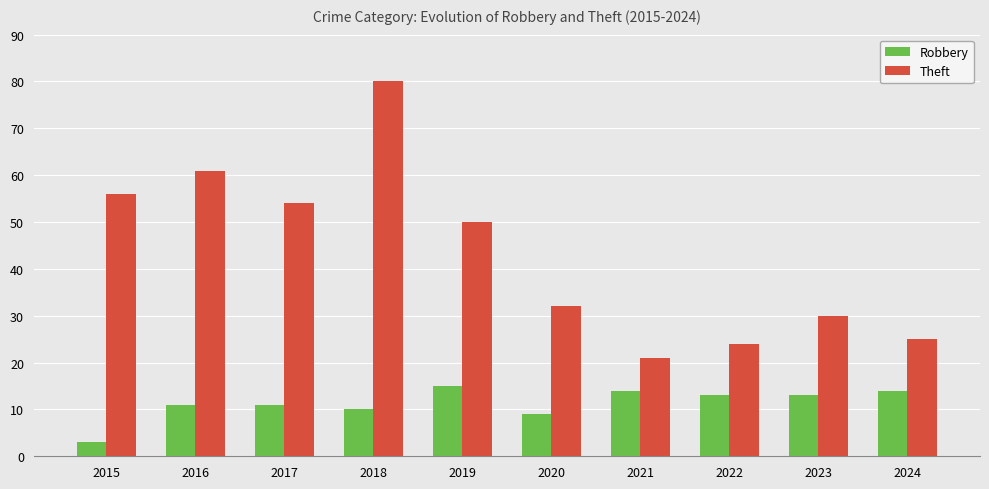

What is the minimum value for Robbery?

3